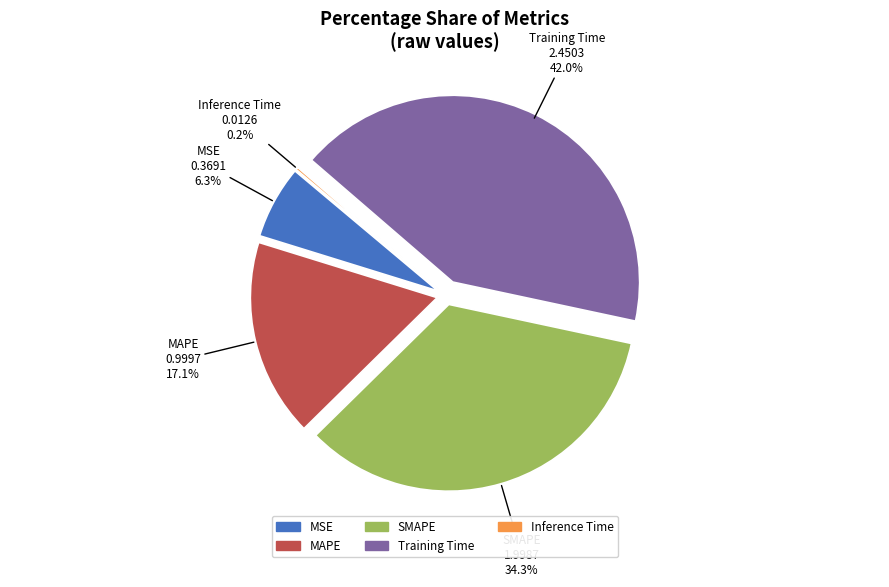

Count the number of slices in the pie.

5